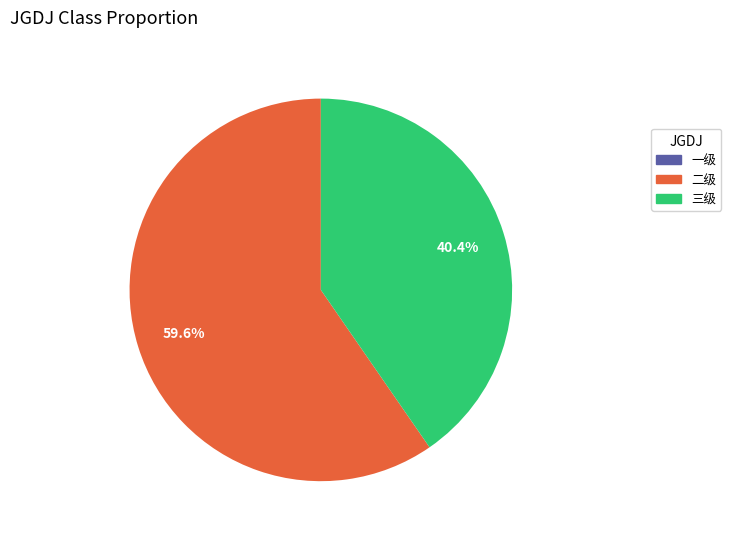

Does any single category account for the majority?

Yes